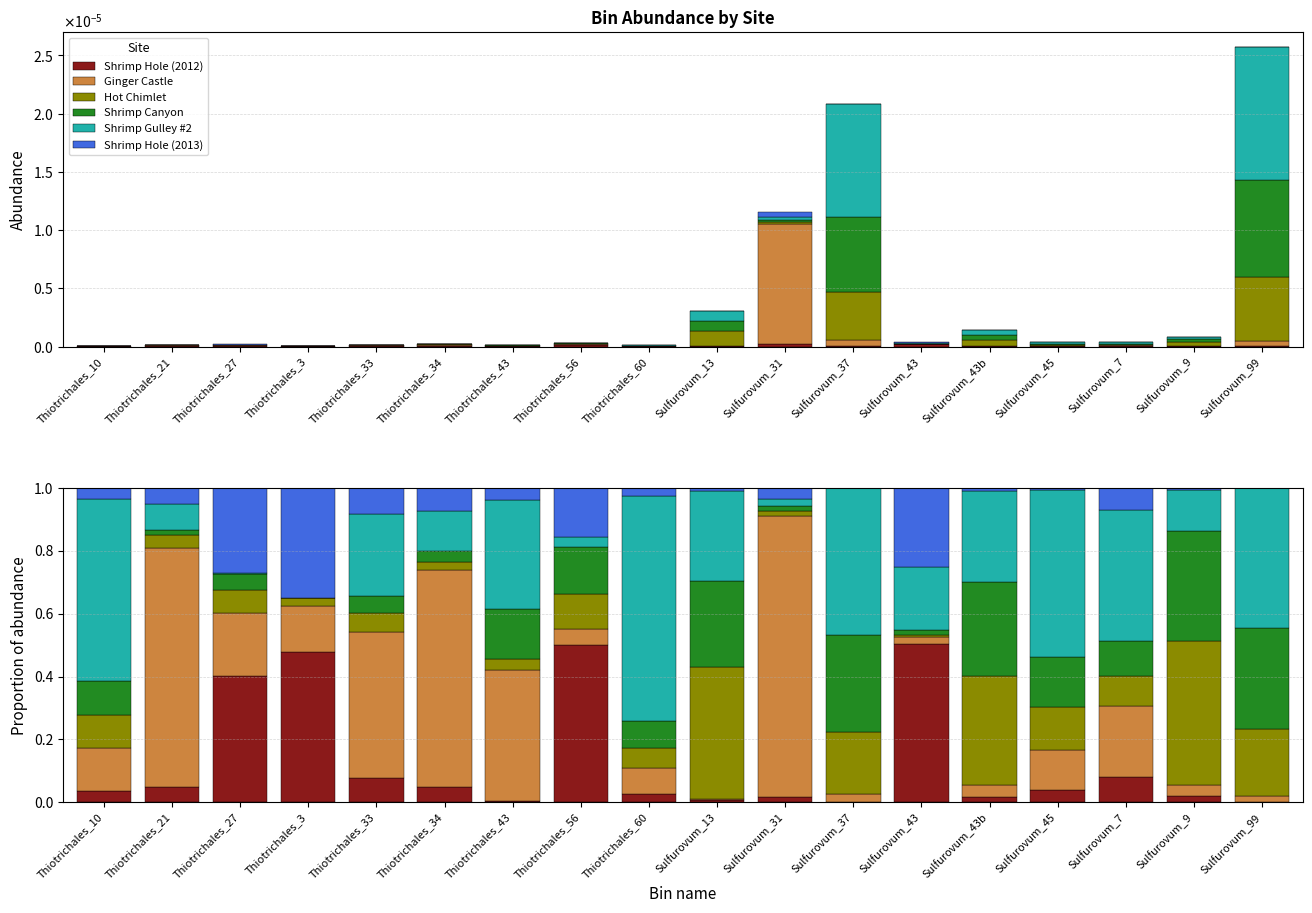

True or false: Shrimp Canyon has a value of 0.2 at Sulfurovum_45.

True